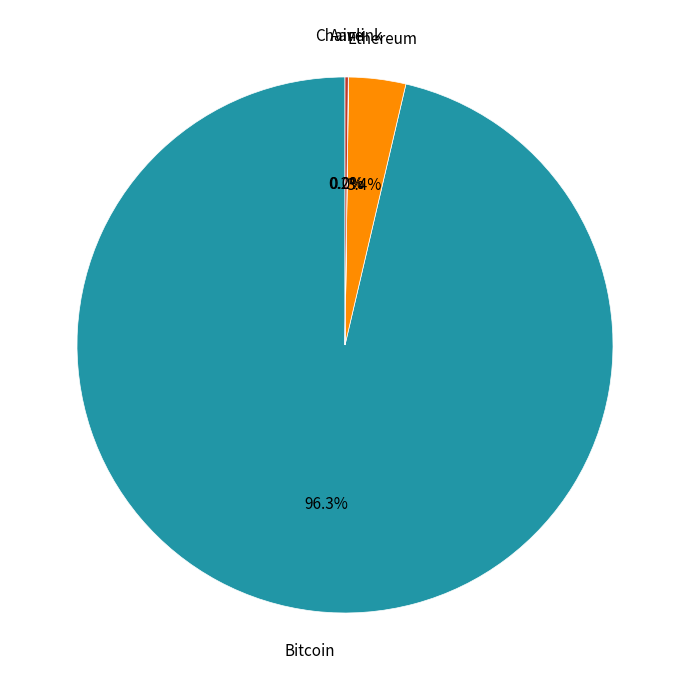

Is there a majority slice in this chart?

Yes